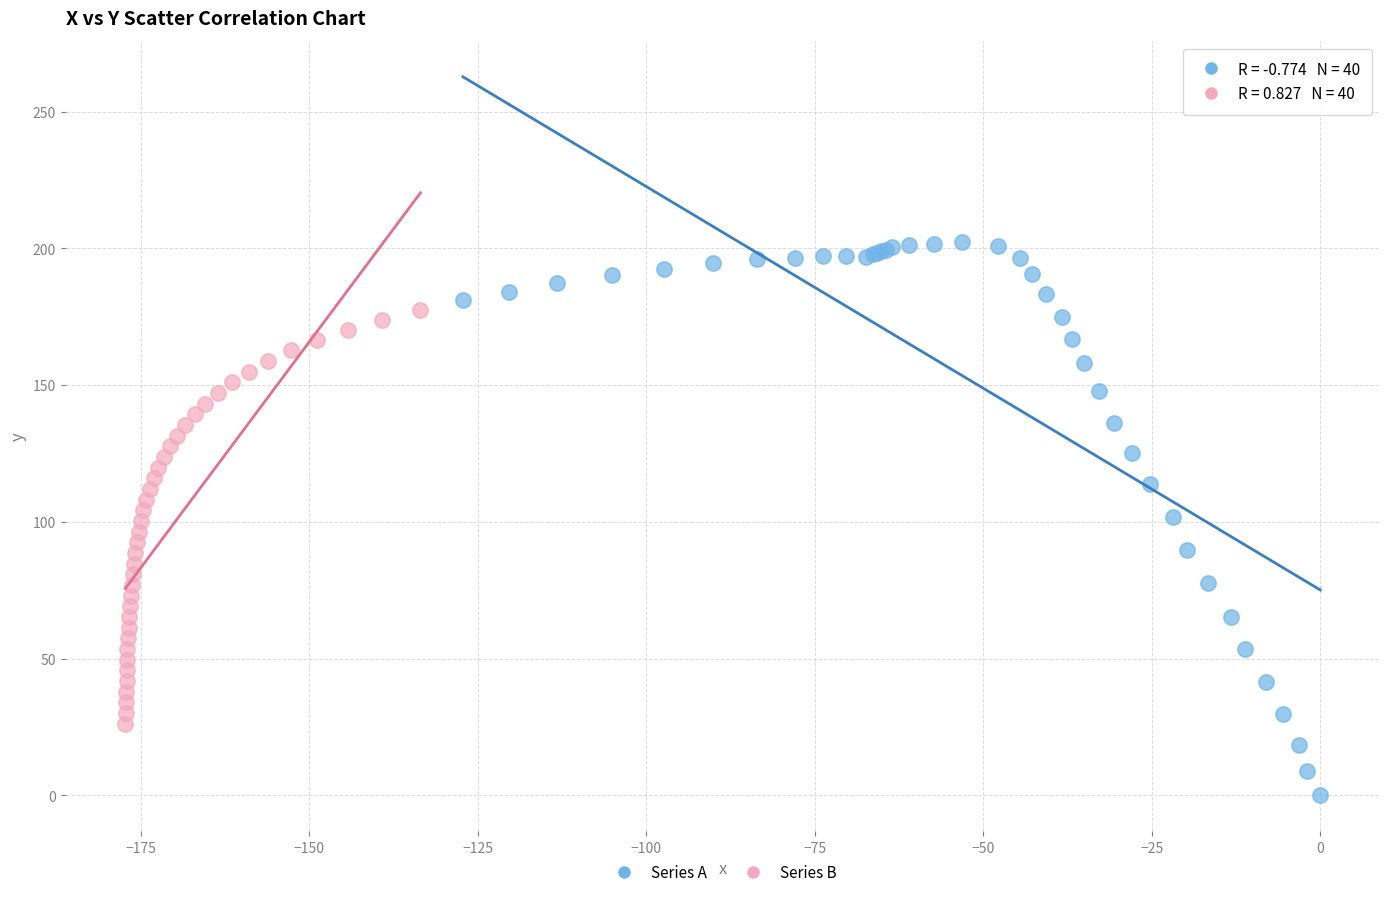

Which series reaches the minimum Y coordinate?

Series A